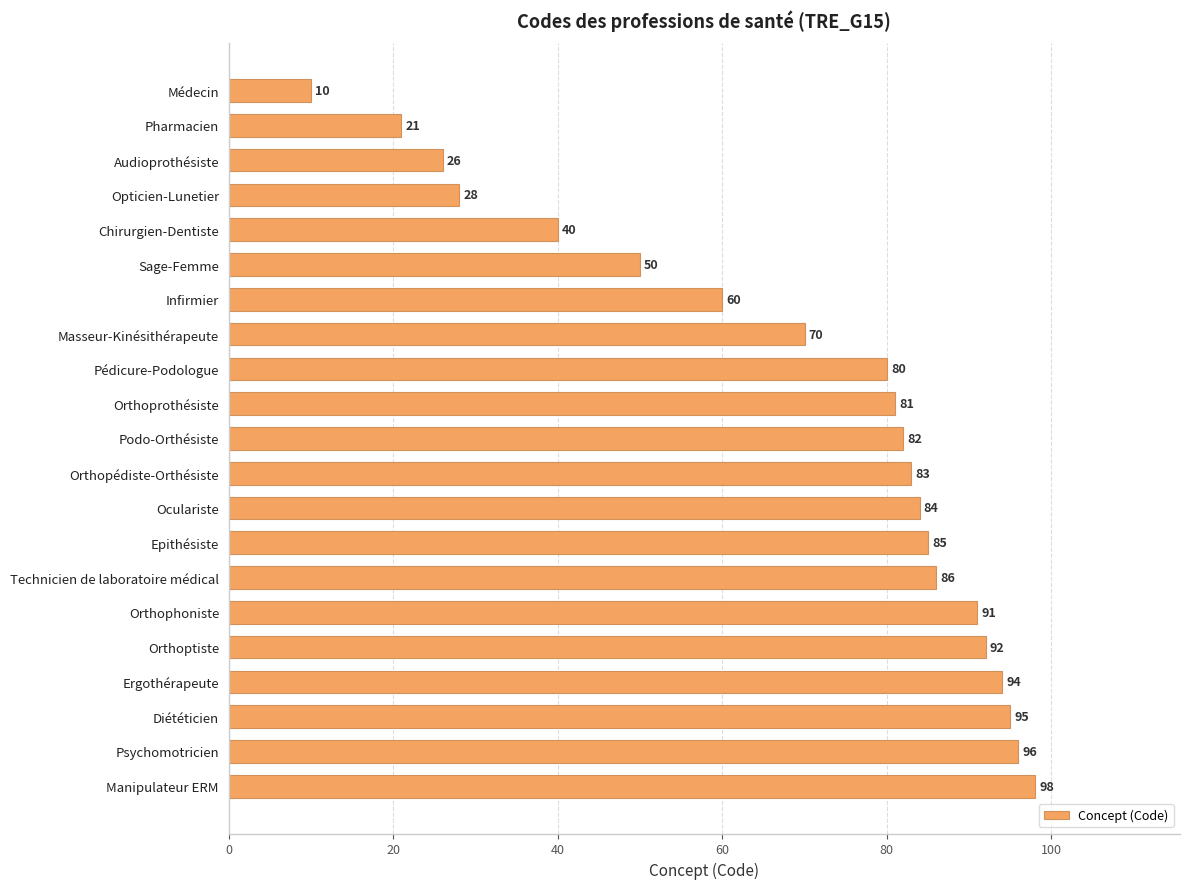

List the labels in order of value, smallest first.

Médecin, Pharmacien, Audioprothésiste, Opticien-Lunetier, Chirurgien-Dentiste, Sage-Femme, Infirmier, Masseur-Kinésithérapeute, Pédicure-Podologue, Orthoprothésiste, Podo-Orthésiste, Orthopédiste-Orthésiste, Oculariste, Epithésiste, Technicien de laboratoire médical, Orthophoniste, Orthoptiste, Ergothérapeute, Diététicien, Psychomotricien, Manipulateur ERM